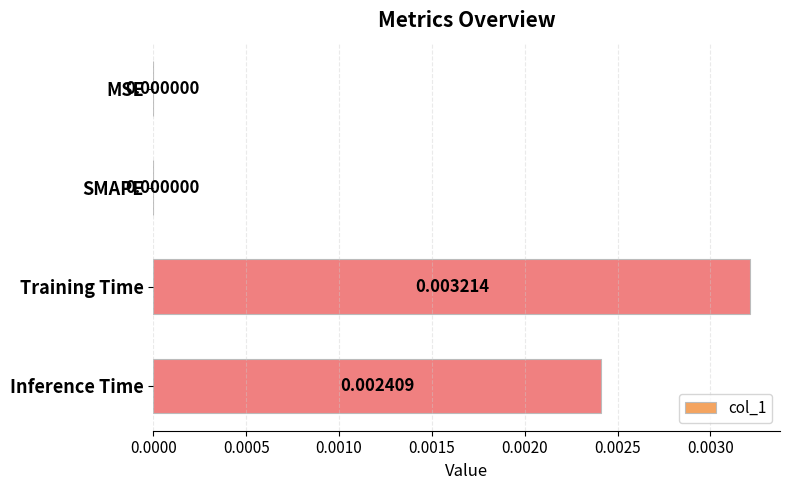

Which has a higher value, Inference Time or Training Time?

Training Time